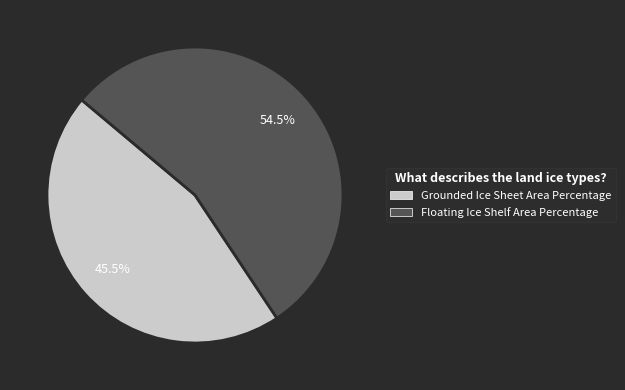

What percentage do Floating Ice Shelf Area Percentage and Grounded Ice Sheet Area Percentage together represent?

100.0%